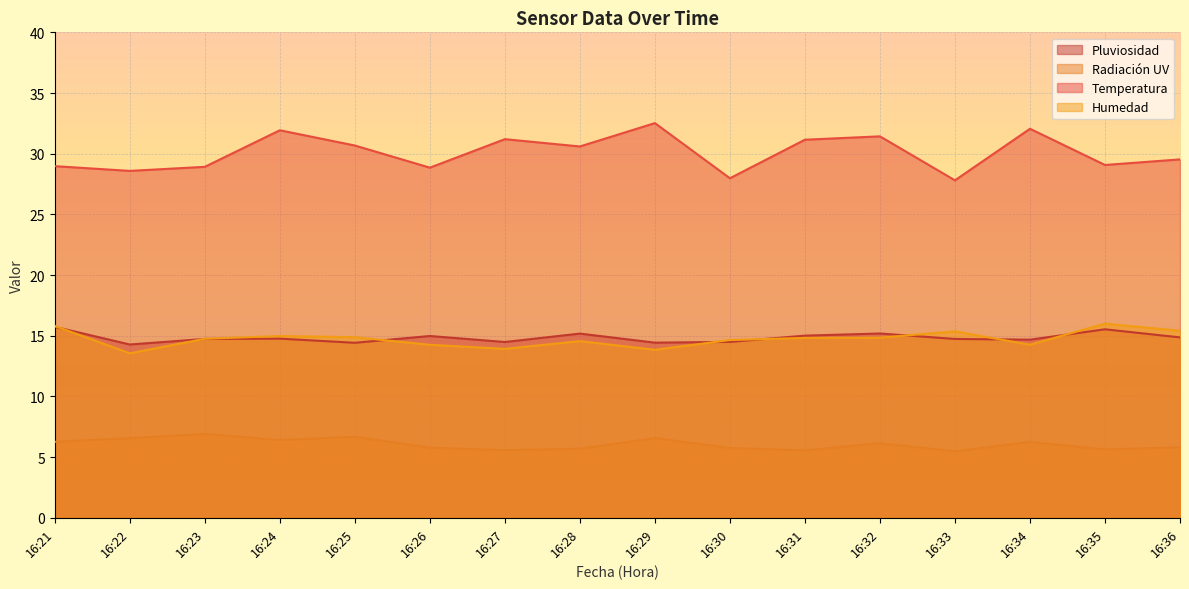

The Humedad series shows 14.6 at 16:28. True or false?

True